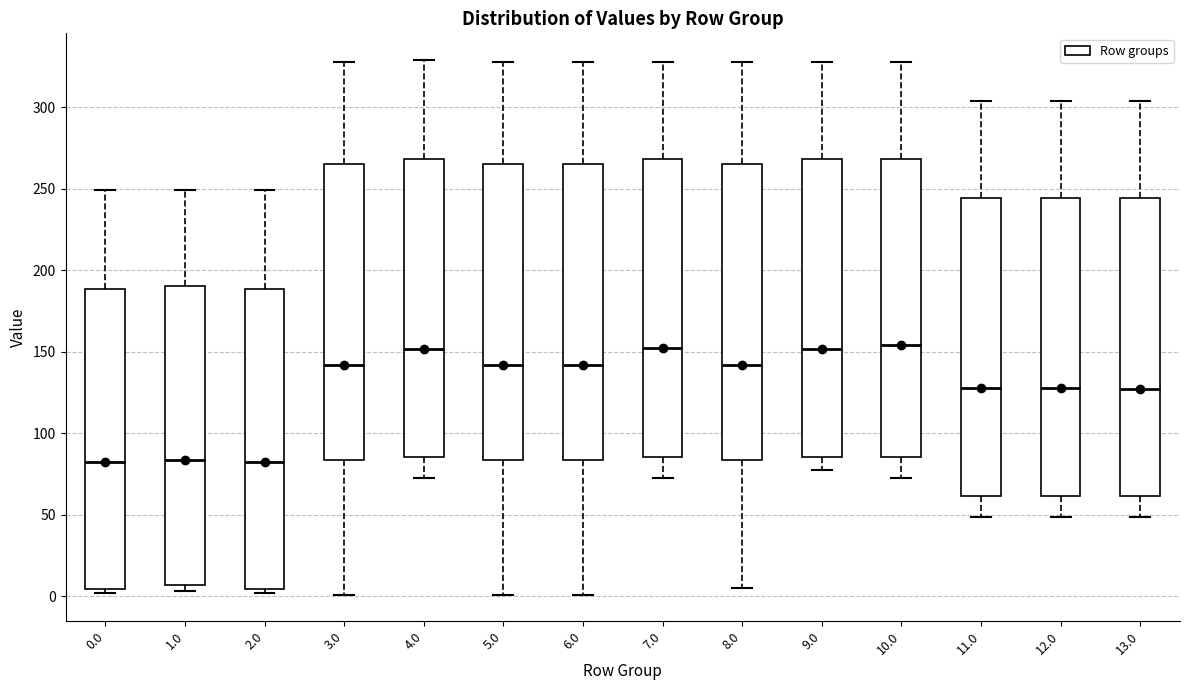

Reading left to right, transcribe this box plot: for each box, give where its median line is, the range the box spans, and where its two whiskers end, as read against the y-axis. The values are not printed on the chart, so give them approximately, as read against the axis.

0.0: median 80, box 5 to 190, whiskers 0 to 250
1.0: median 85, box 5 to 190, whiskers 5 (just below the box's lower edge) to 250
2.0: median 80, box 5 to 190, whiskers 0 to 250
3.0: median 140, box 85 to 265, whiskers 0 to 330
4.0: median 150, box 85 to 270, whiskers 75 to 330
5.0: median 140, box 85 to 265, whiskers 0 to 330
6.0: median 140, box 85 to 265, whiskers 0 to 330
7.0: median 150, box 85 to 270, whiskers 75 to 330
8.0: median 140, box 85 to 265, whiskers 5 to 330
9.0: median 150, box 85 to 270, whiskers 80 to 330
10.0: median 155, box 85 to 270, whiskers 75 to 330
11.0: median 130, box 60 to 245, whiskers 50 to 305
12.0: median 130, box 60 to 245, whiskers 50 to 305
13.0: median 125, box 60 to 245, whiskers 50 to 305